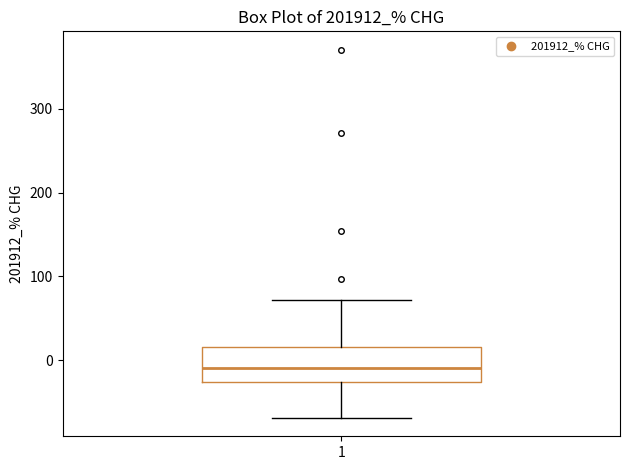

Read this box plot against the y-axis: the position of the median line, the range covered by the box, and the ends of both whiskers. The values are not printed on the chart, so give them approximately, as read against the axis.

median -10, box -30 to 20, whiskers -70 to 70